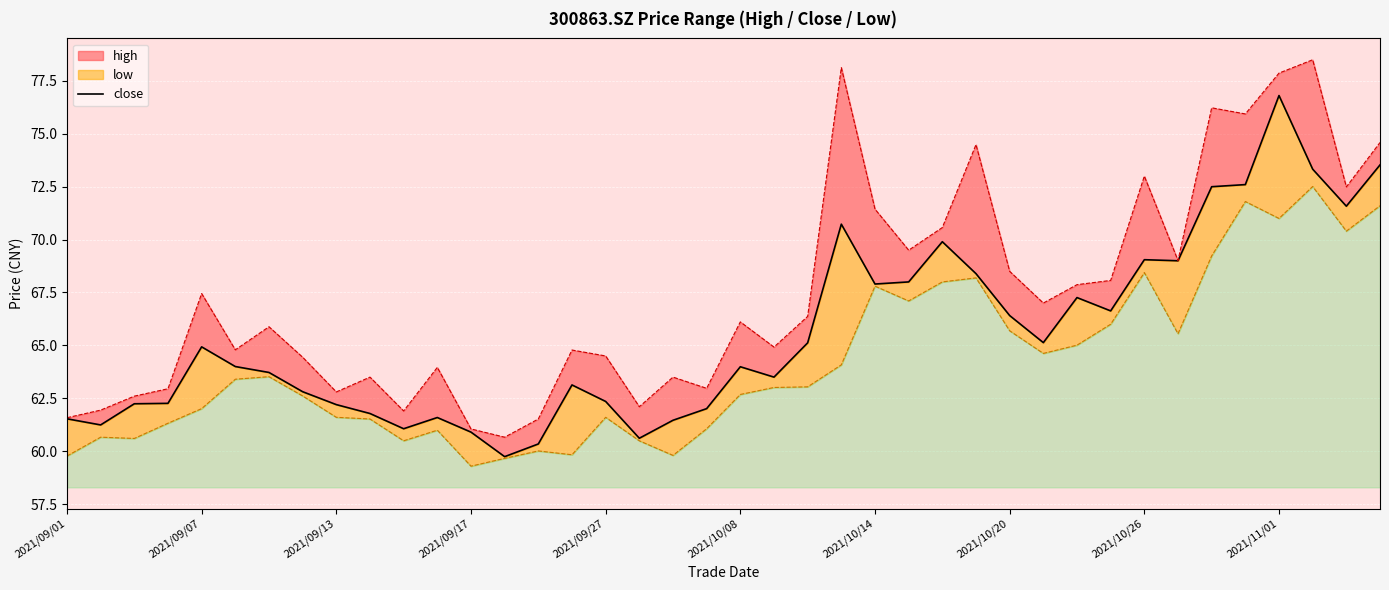

Rank the categories by value from highest to lowest.

36, 39, 37, 35, 34, 38, 23, 26, 32, 33, 27, 25, 24, 30, 31, 28, 29, 22, 2021/09/27, 2021/10/08, 20, 2021/10/14, 21, 15, 2021/10/20, 16, 2021/09/17, 2021/09/13, 2021/10/26, 19, 2021/11/01, 11, 2021/09/01, 18, 2021/09/07, 10, 12, 17, 14, 13